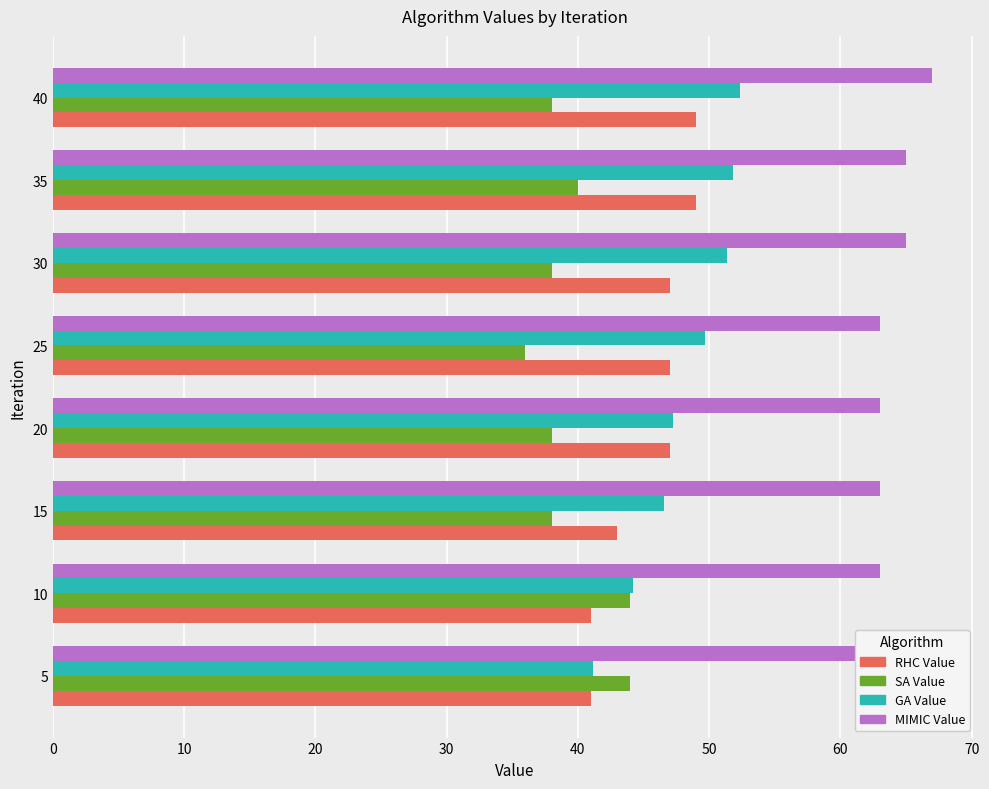

What is the average value of the MIMIC Value series?

64.0